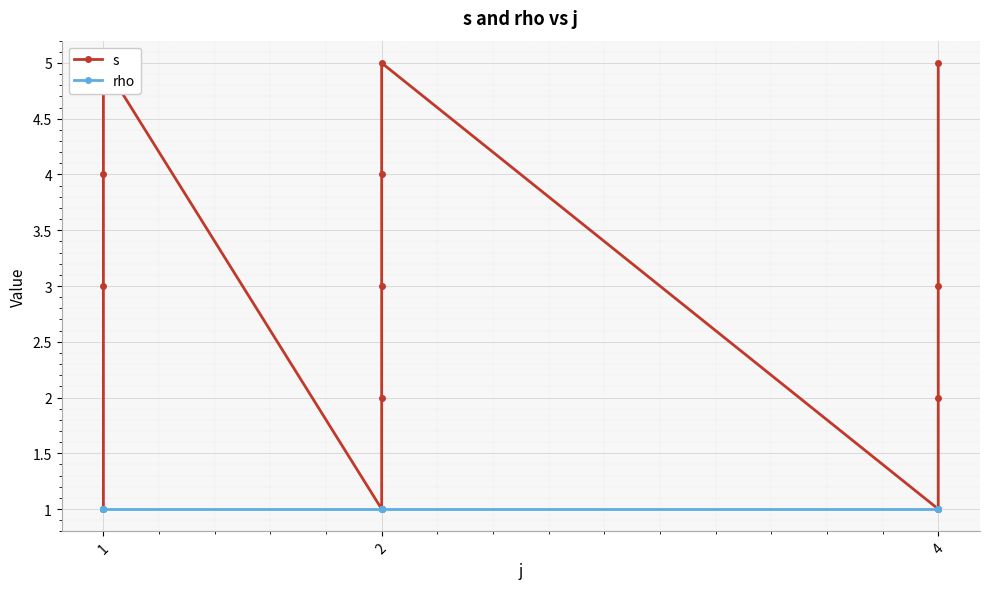

What is the difference between the second highest and second lowest values in the s series?

4